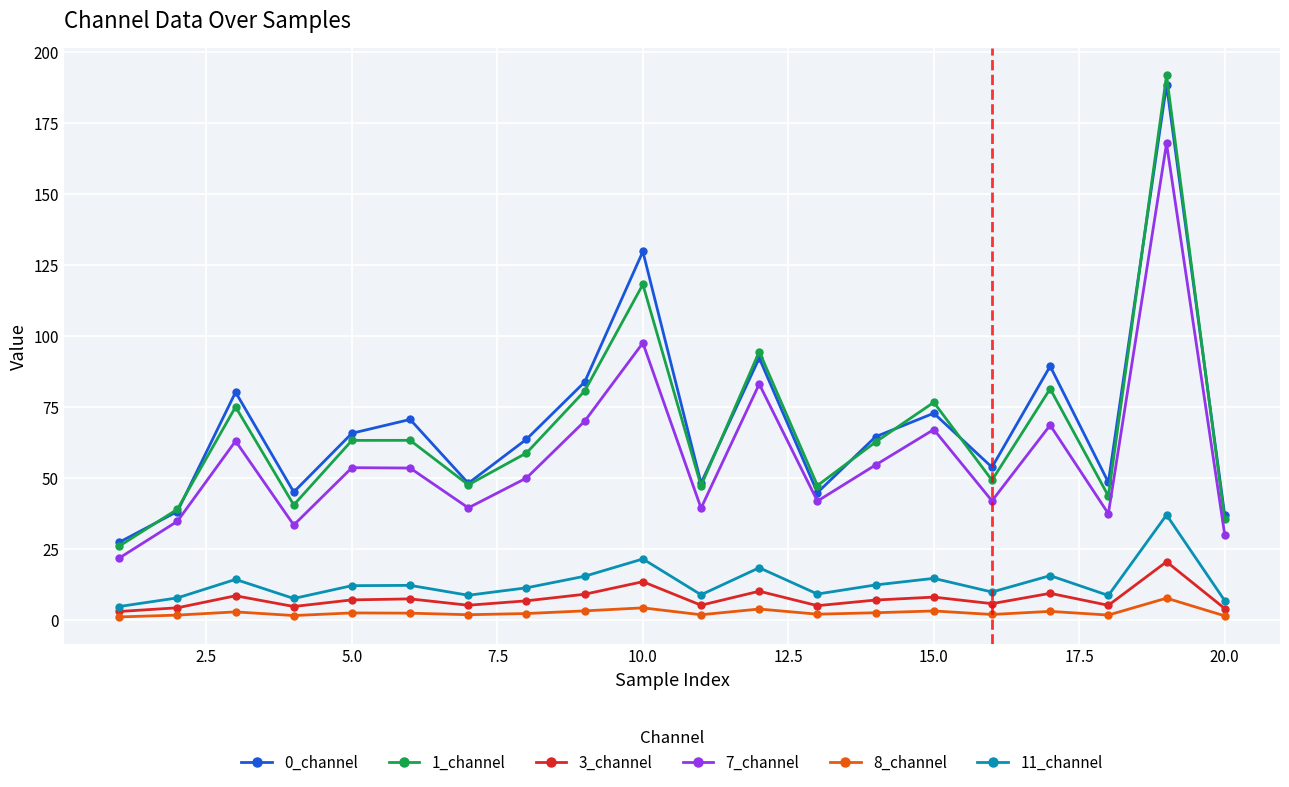

Which series has the largest total across all categories?

0_channel